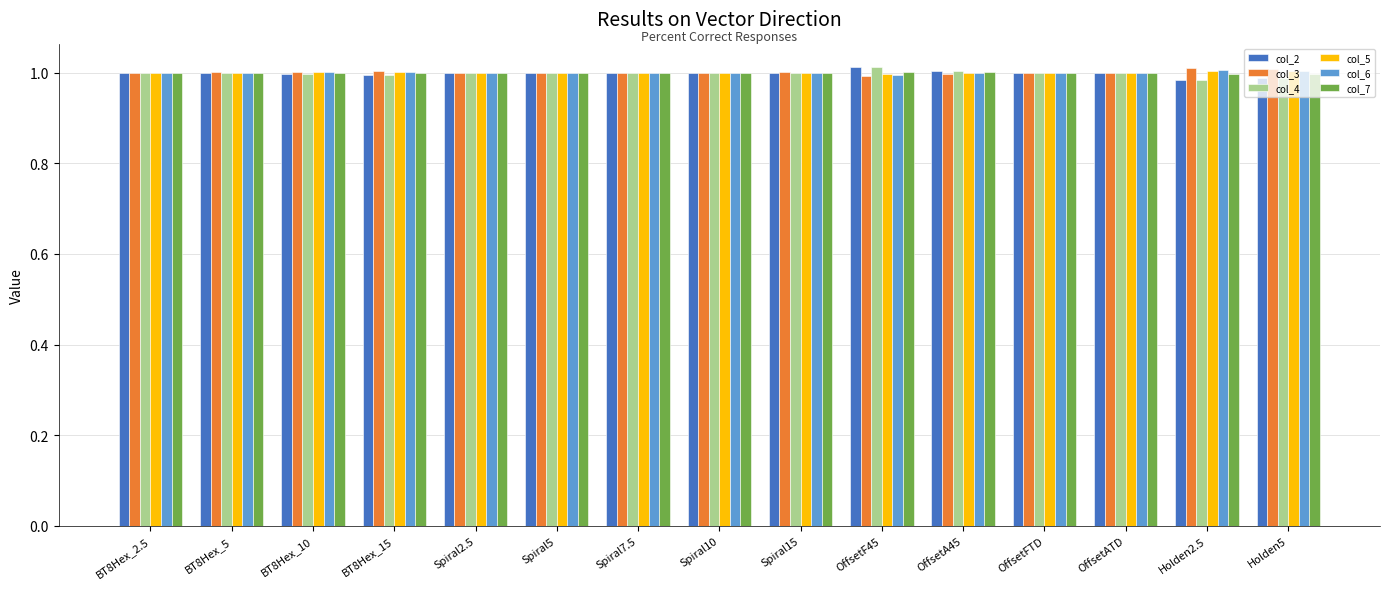

At how many categories does at least one series exceed 0?

15